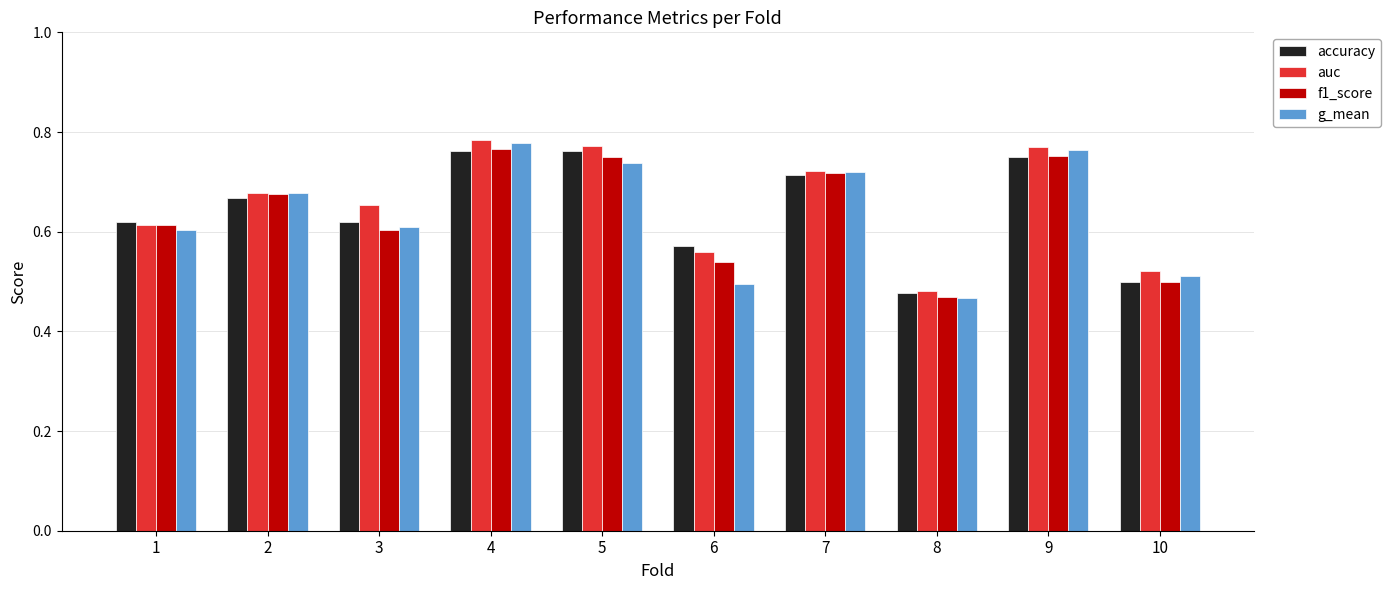

True or false: f1_score has a value of 0.2 at 10.

False